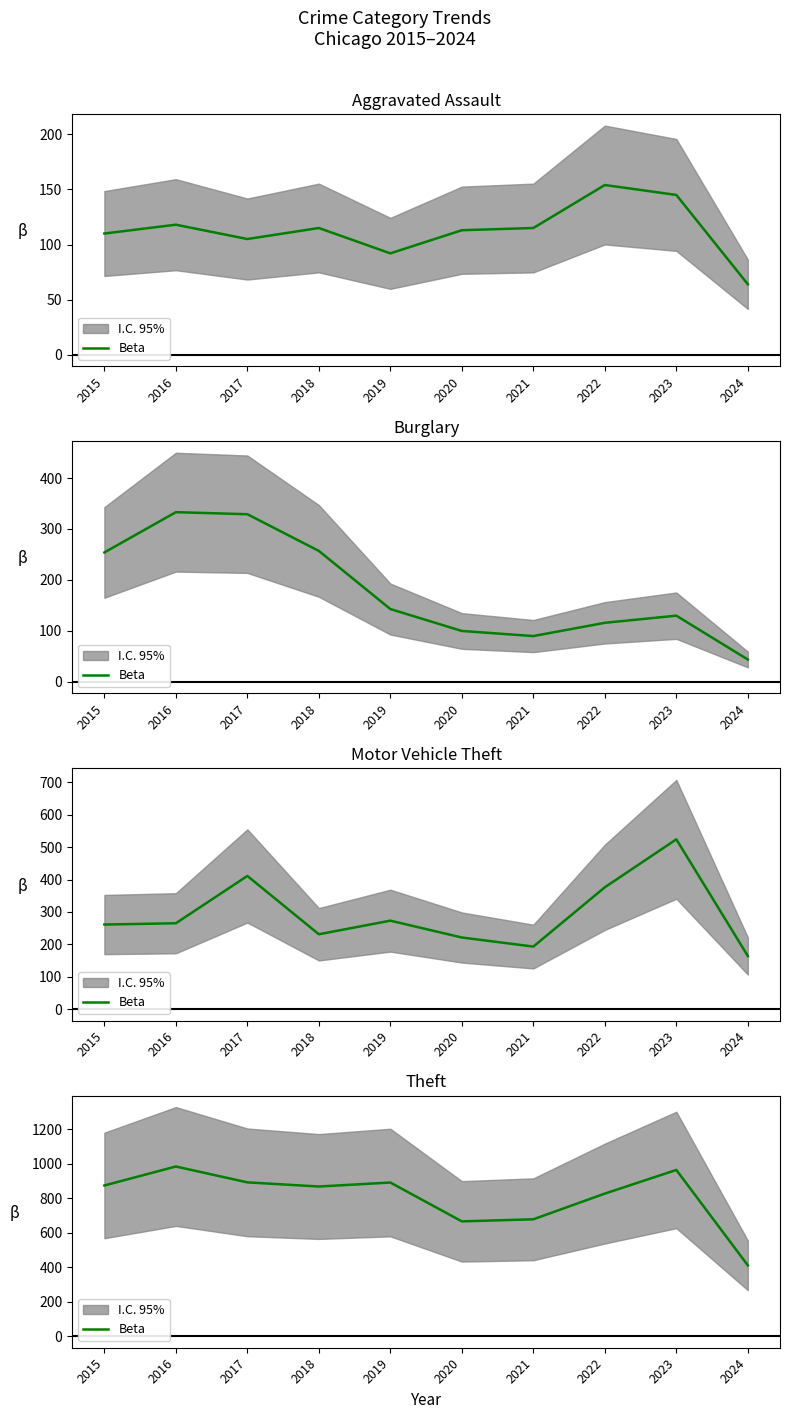

Is this an area chart (filled region under the line)?

No